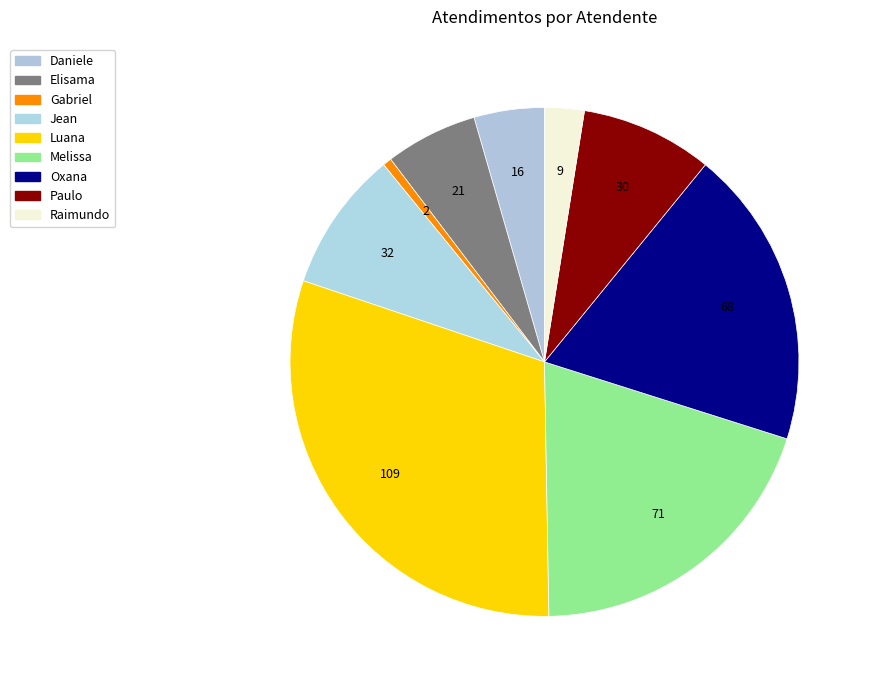

To the nearest percent, what is the difference between the largest and smallest slice percentages?

30%